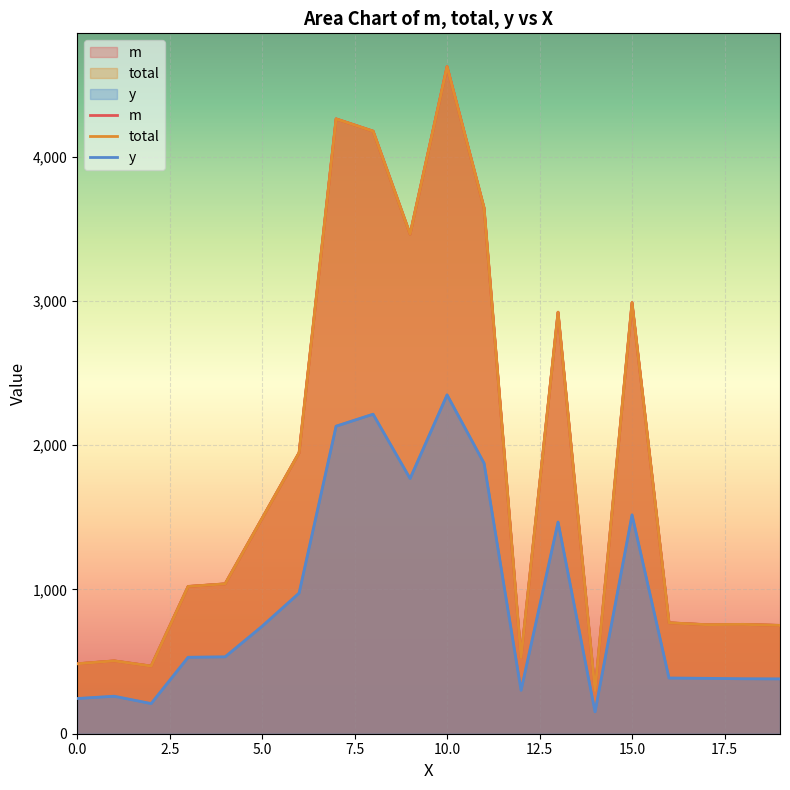

At how many categories does at least one series exceed 232?

20